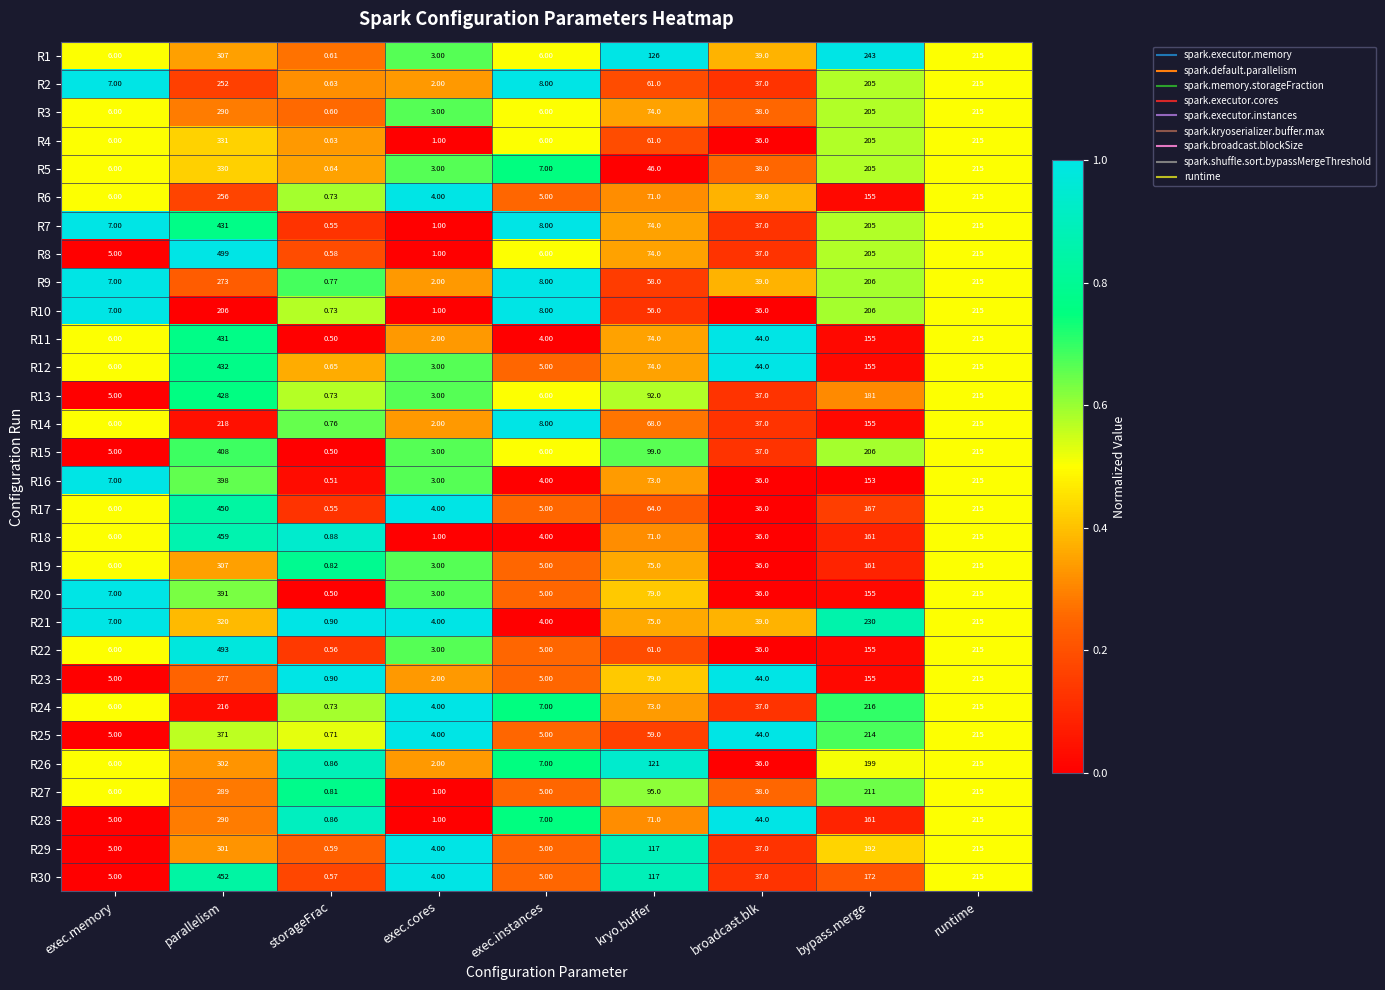

At which category does the chart reach its peak across all series?

parallelism